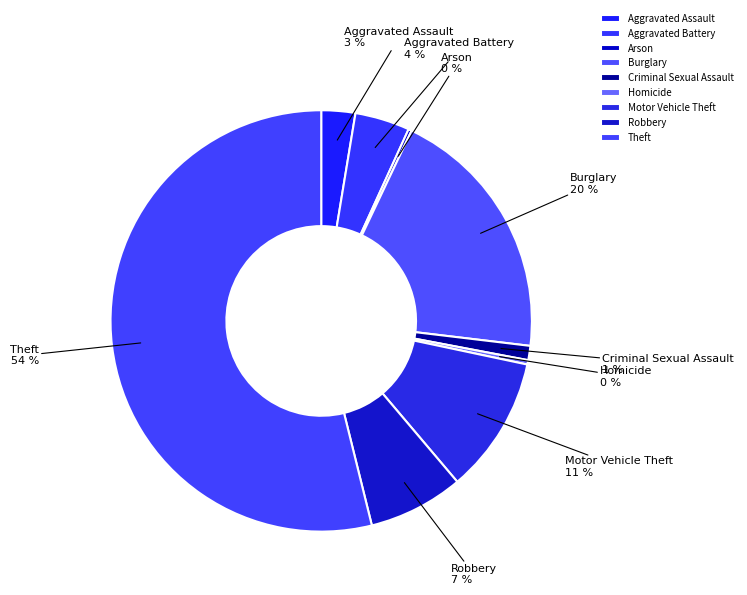

Between Aggravated Battery and Burglary, which is larger?

Burglary